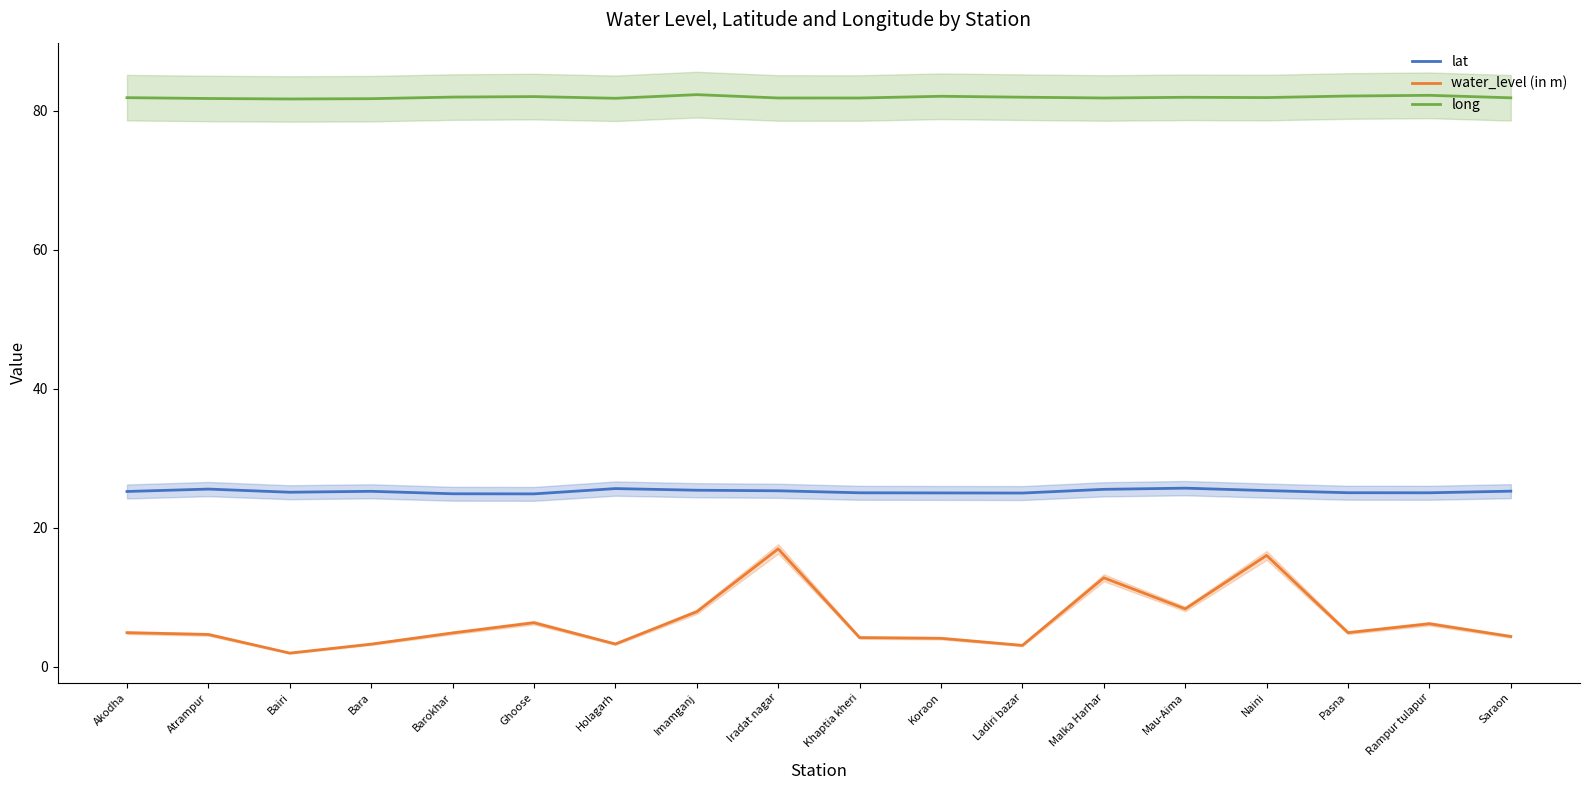

Reading left to right, what are all the values shown in this chart?

lat: Akodha=25.2	Atrampur=25.6	Bairi=25.1	Bara=25.2	Barokhar=24.9	Ghoose=24.9	Holagarh=25.6	Imamganj=25.4	Iradat nagar=25.3	Khaptia kheri=25.0	Koraon=25.0	Ladiri bazar=25.0	Malka Harhar=25.5	Mau-Aima=25.7	Naini=25.4	Pasna=25.0	Rampur tulapur=25.0	Saraon=25.3
water_level (in m): Akodha=4.9	Atrampur=4.7	Bairi=2.0	Bara=3.3	Barokhar=4.9	Ghoose=6.3	Holagarh=3.3	Imamganj=7.9	Iradat nagar=17.0	Khaptia kheri=4.2	Koraon=4.1	Ladiri bazar=3.1	Malka Harhar=12.8	Mau-Aima=8.3	Naini=16.0	Pasna=4.9	Rampur tulapur=6.2	Saraon=4.4
long: Akodha=81.9	Atrampur=81.7	Bairi=81.7	Bara=81.7	Barokhar=81.9	Ghoose=82.0	Holagarh=81.8	Imamganj=82.3	Iradat nagar=81.8	Khaptia kheri=81.8	Koraon=82.1	Ladiri bazar=81.9	Malka Harhar=81.8	Mau-Aima=81.9	Naini=81.9	Pasna=82.1	Rampur tulapur=82.2	Saraon=81.8